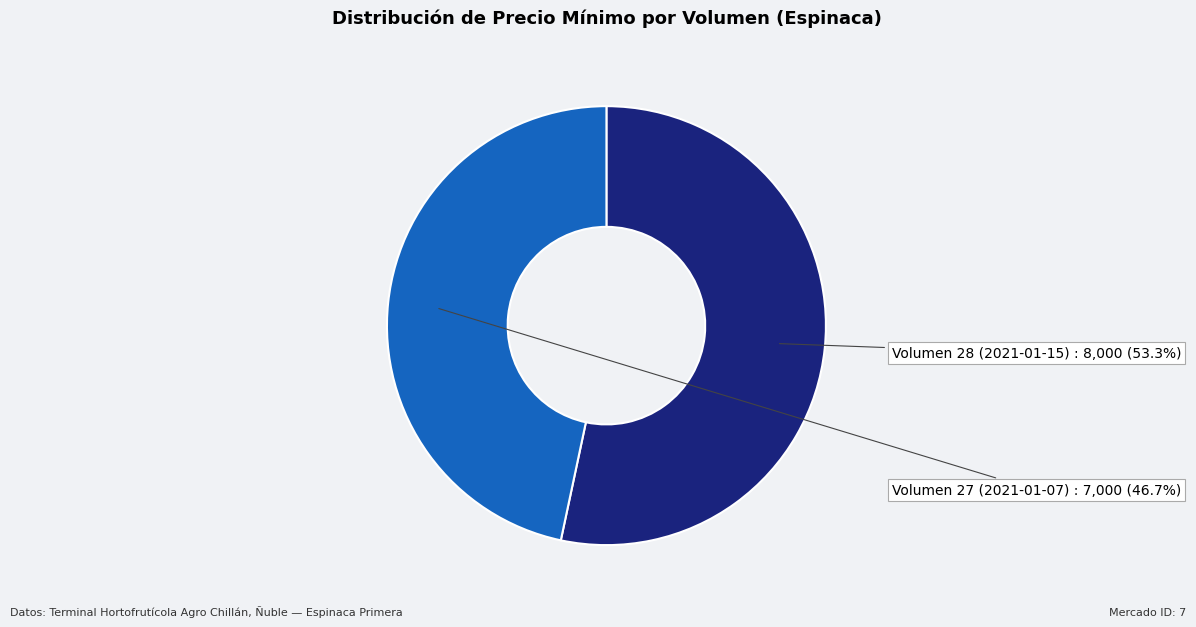

How many segments does this pie chart have?

2